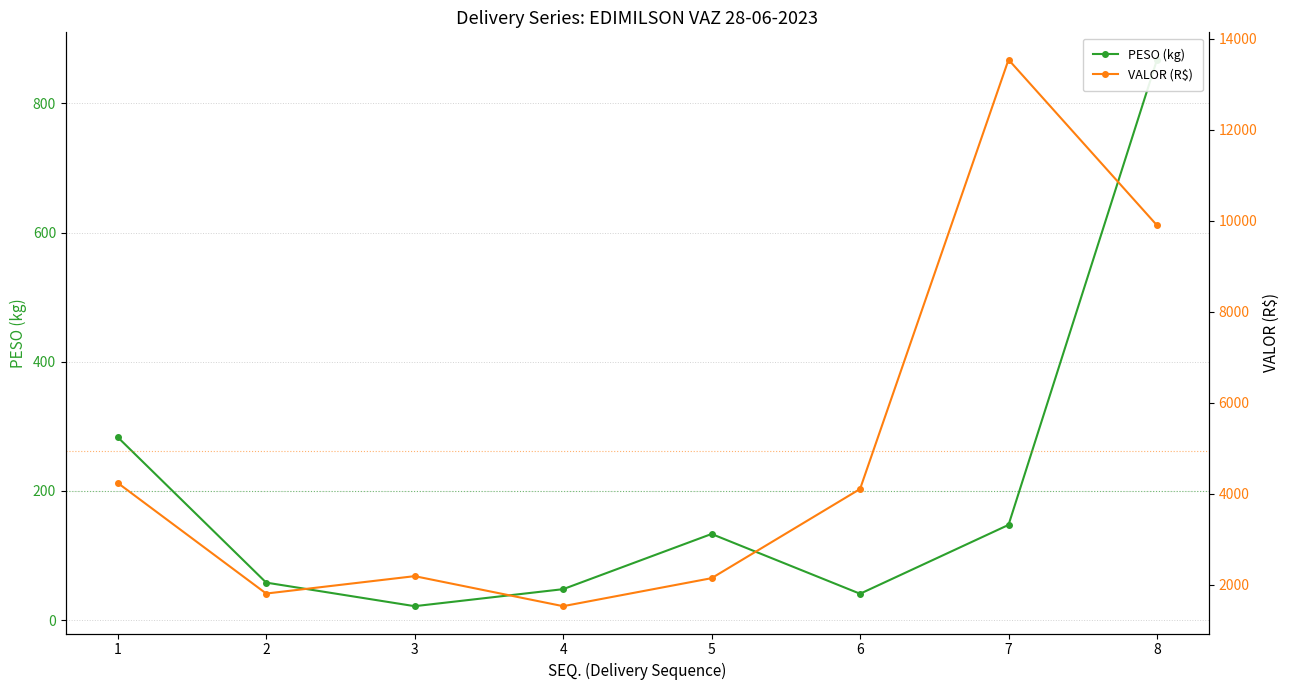

Reading left to right, what are all the values shown in this chart?

PESO (kg): 1=283.3	2=58.1	3=21.7	4=48.0	5=133.4	6=40.9	7=147.5	8=867.7
VALOR (R$): 1=4241.6	2=1809.7	3=2192.1	4=1532.1	5=2147.7	6=4108.3	7=13545.6	8=9903.5